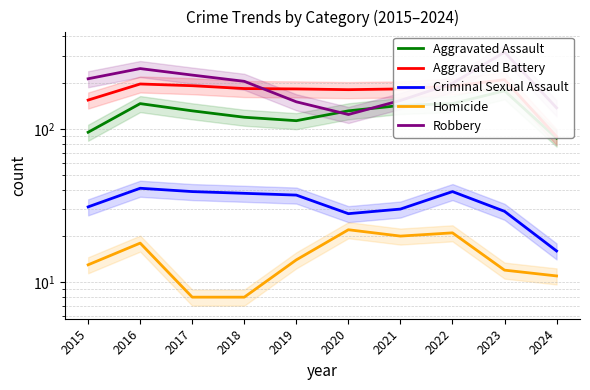

Which label corresponds to the largest value in the chart?

2023